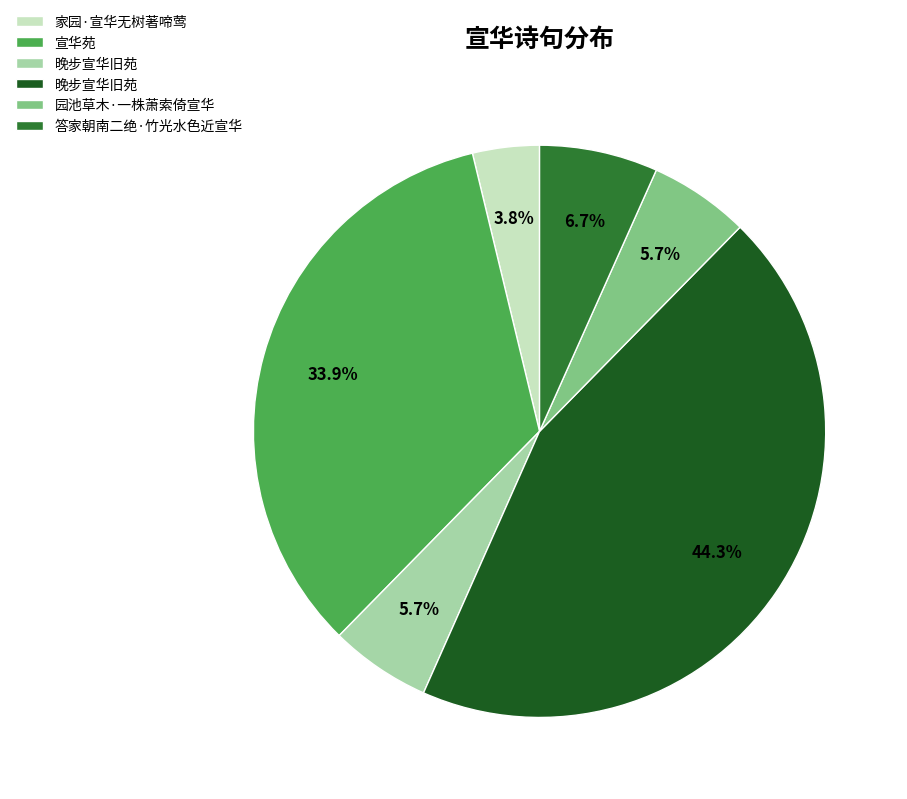

Is there a majority slice in this chart?

No